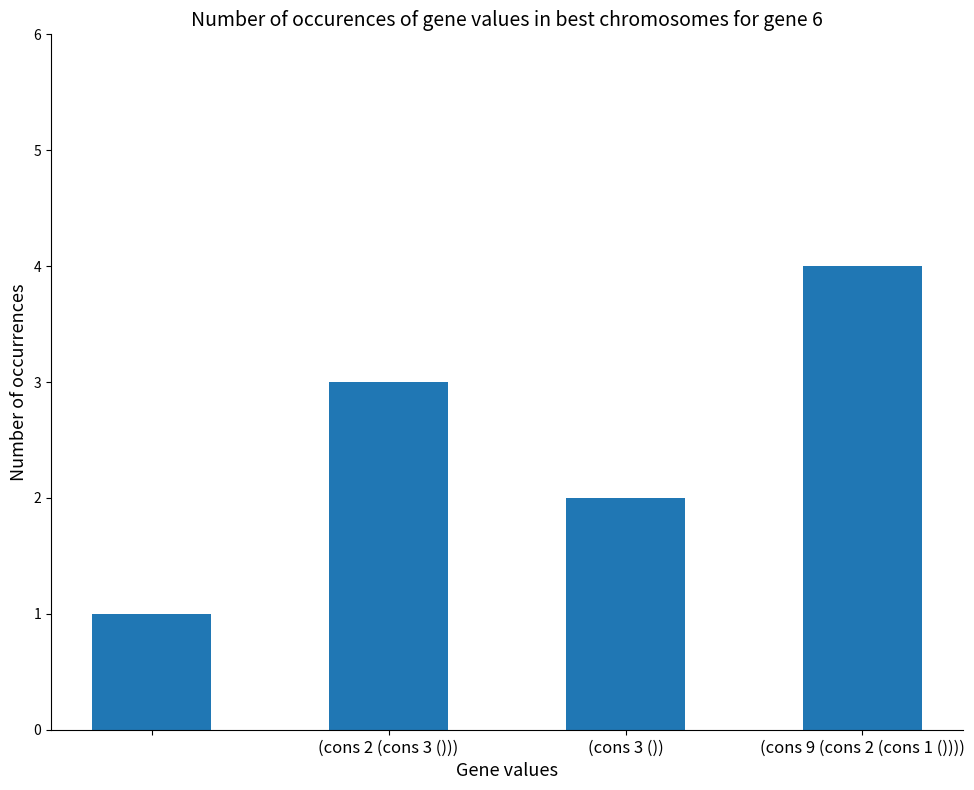

What is the sum of all values?

10